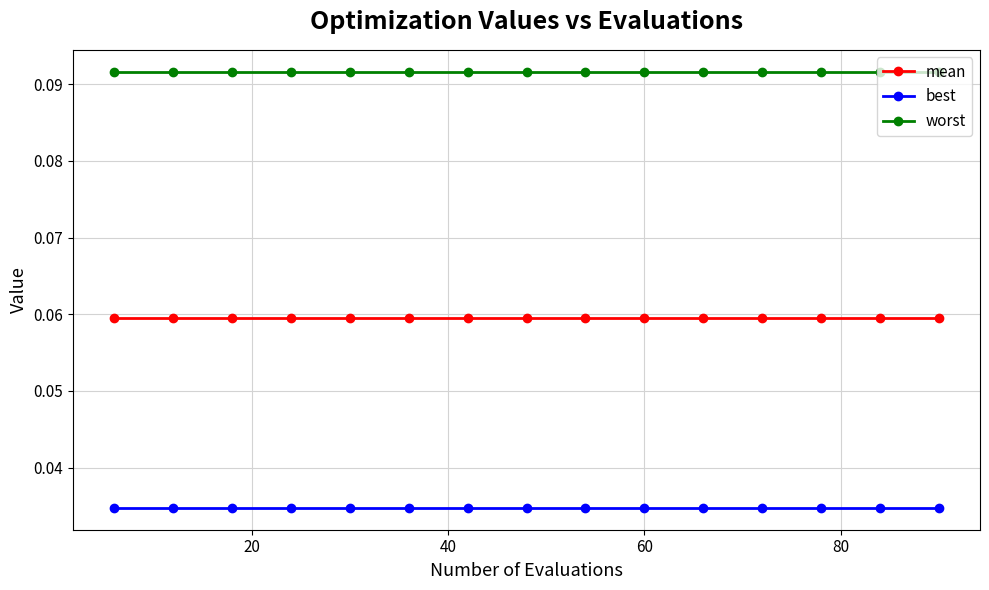

True or false: worst and best cross at least once.

False